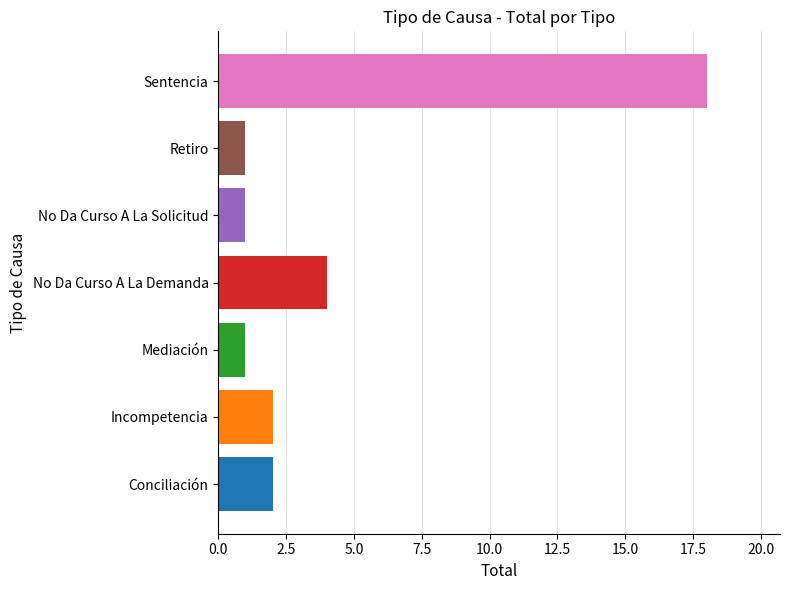

What is the spread (max minus min) of values at No Da Curso A La Demanda?

17